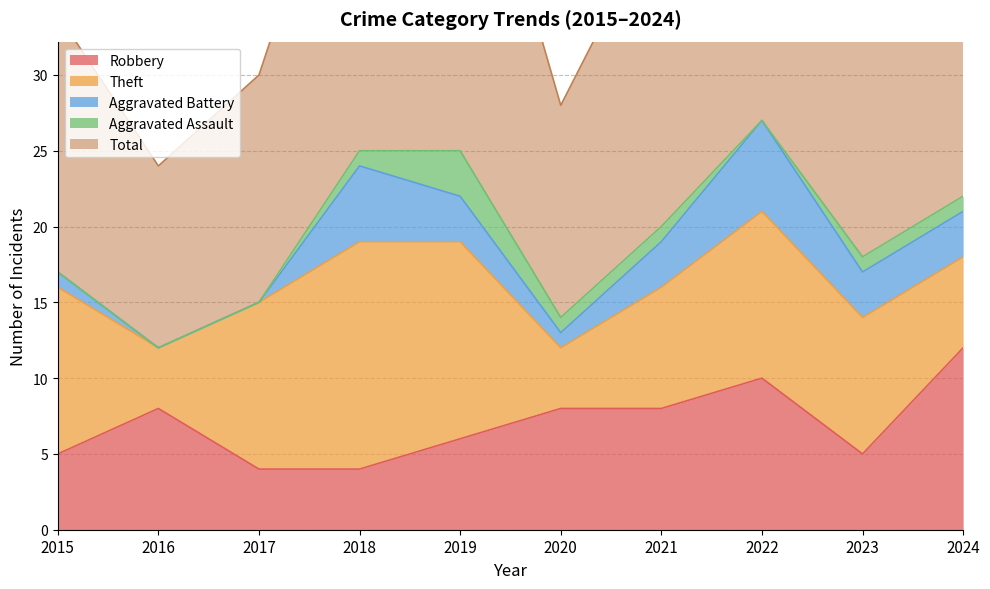

The Aggravated Assault series shows 3 at 2019. True or false?

True